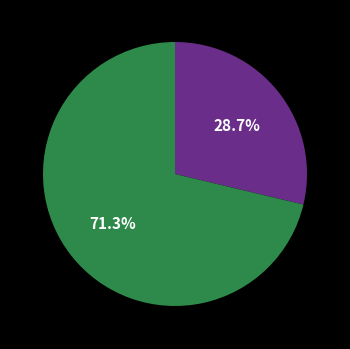

Is there a majority slice in this chart?

Yes